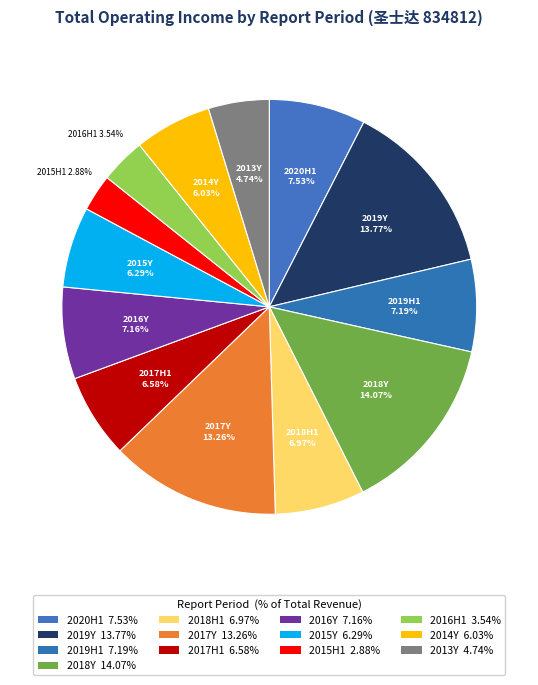

Rank the categories by value from highest to lowest.

2018年 年报, 2019年 年报, 2017年 年报, 2020年 半年报, 2019年 半年报, 2016年 年报, 2018年 半年报, 2017年 半年报, 2015年 年报, 2014年 年报, 2013年 年报, 2016年 半年报, 2015年 半年报